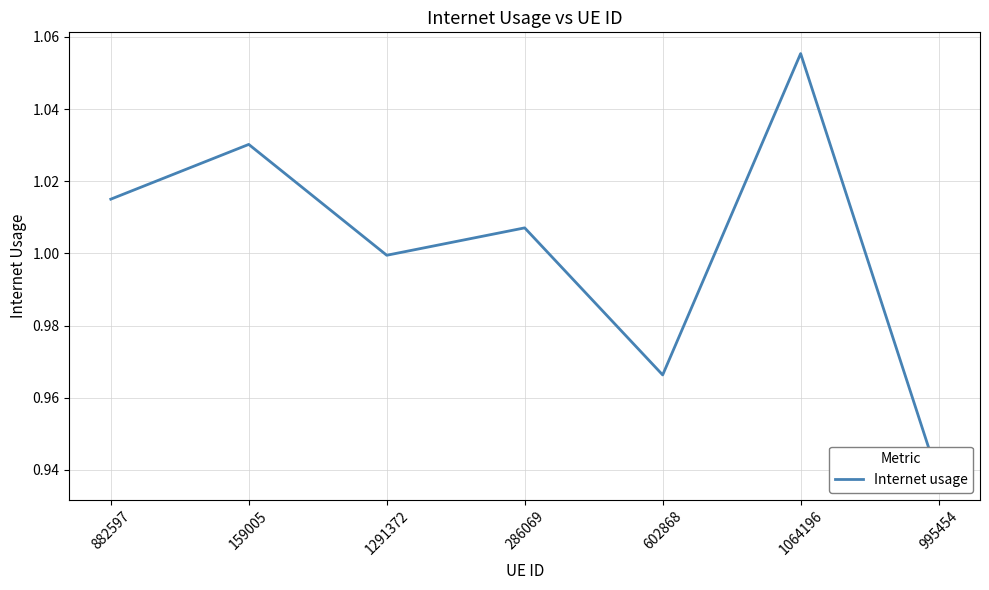

What is the label of the 7th point from the right?

882597